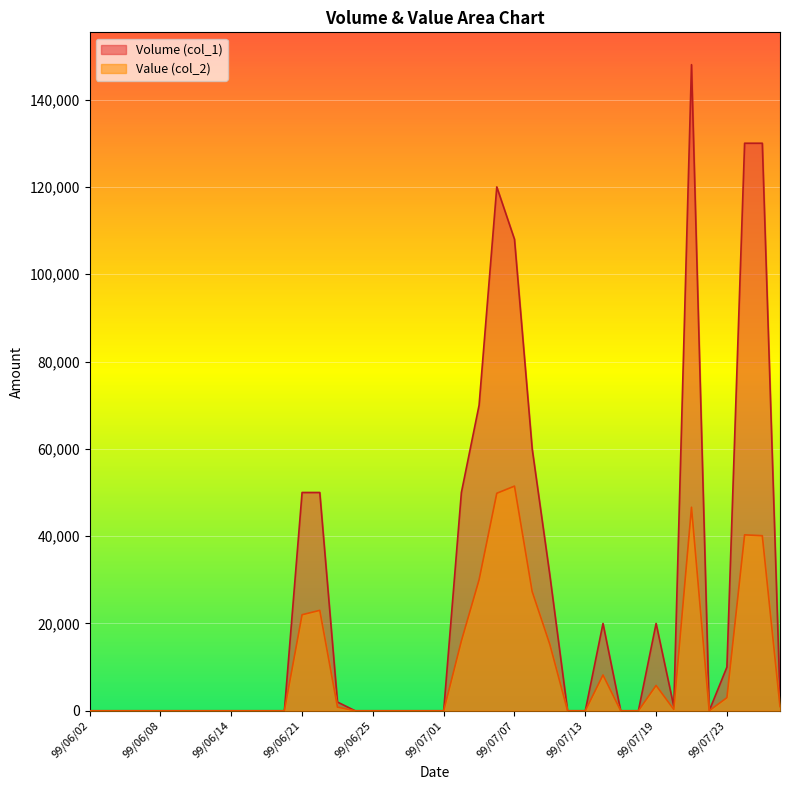

Rank the categories by Value (col_2) value from highest to lowest.

99/07/07, 99/07/06, 99/07/21, 99/07/26, 99/07/27, 99/07/05, 99/07/08, 99/06/22, 99/06/21, 99/07/02, 99/07/09, 99/07/14, 99/07/19, 99/07/23, 99/07/28, 99/06/23, 99/07/20, 99/06/02, 99/06/03, 99/06/04, 99/06/07, 99/06/08, 99/06/09, 99/06/10, 99/06/11, 99/06/14, 99/06/15, 99/06/17, 99/06/18, 99/06/24, 99/06/25, 99/06/28, 99/06/29, 99/06/30, 99/07/01, 99/07/12, 99/07/13, 99/07/15, 99/07/16, 99/07/22